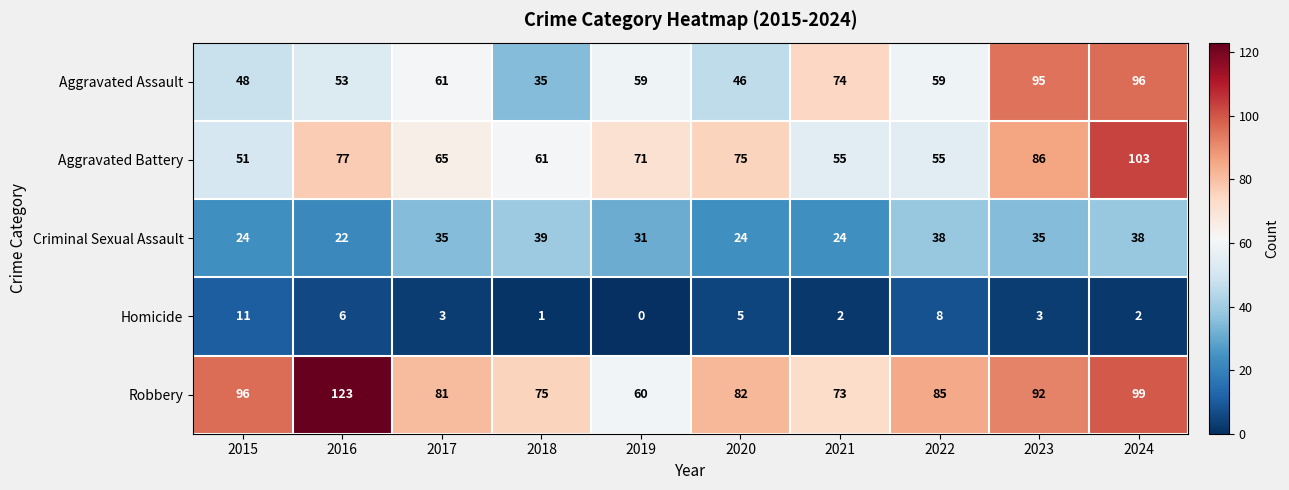

At which label is Aggravated Battery closest to 77?

2016